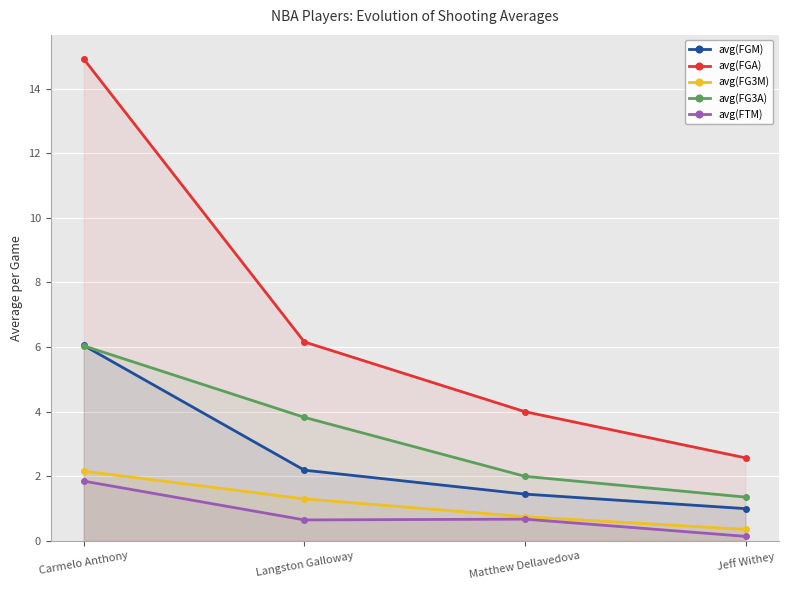

Rank the categories by avg(FGM) value from highest to lowest.

Carmelo Anthony, Langston Galloway, Matthew Dellavedova, Jeff Withey